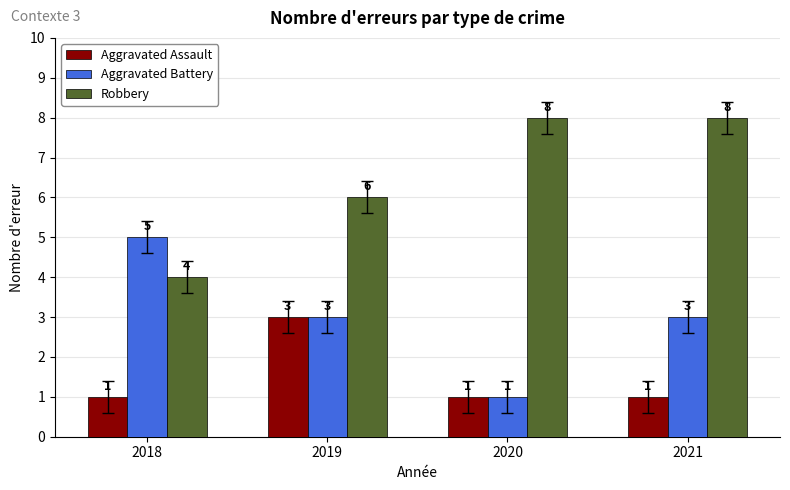

What is the value of the Robbery bar at the 4th from the left?

8